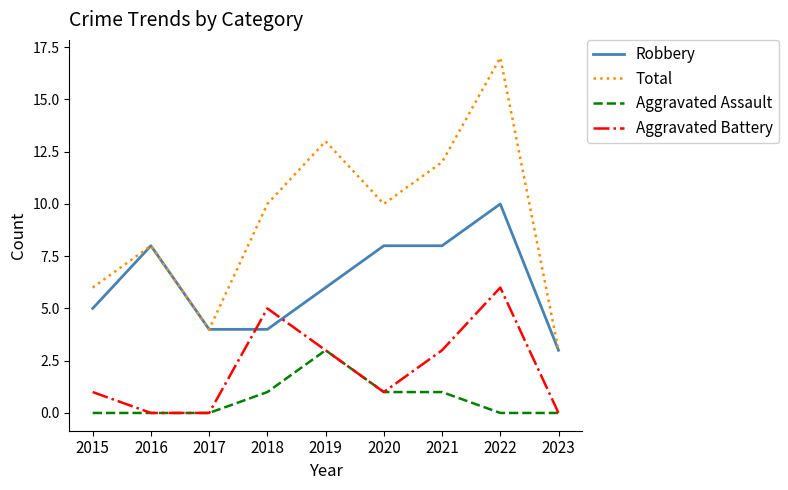

Reading left to right, what are all the values shown in this chart?

Robbery: 5	8	4	4	6	8	8	10	3
Total: 6	8	4	10	13	10	12	17	3
Aggravated Assault: 0	0	0	1	3	1	1	0	0
Aggravated Battery: 1	0	0	5	3	1	3	6	0